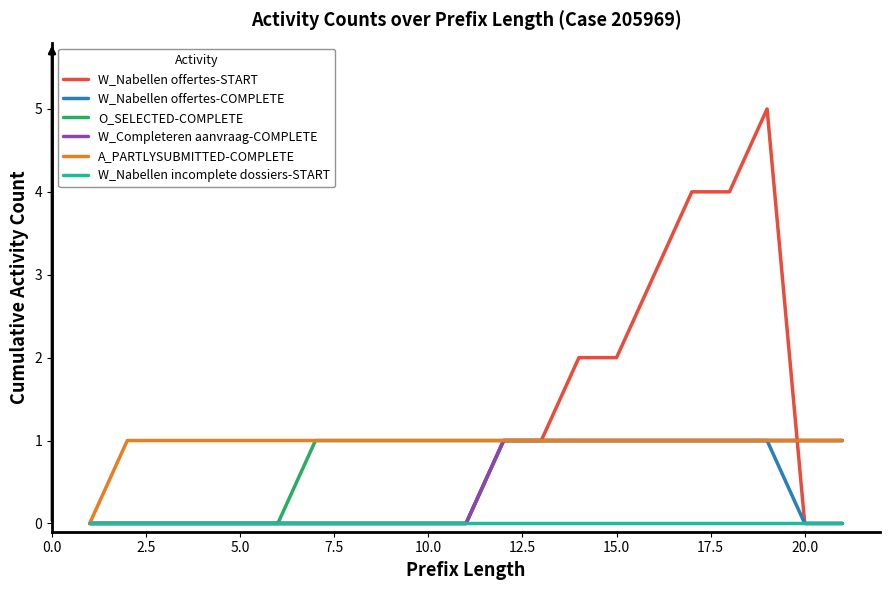

How many values in the O_SELECTED-COMPLETE series are below 1?

6